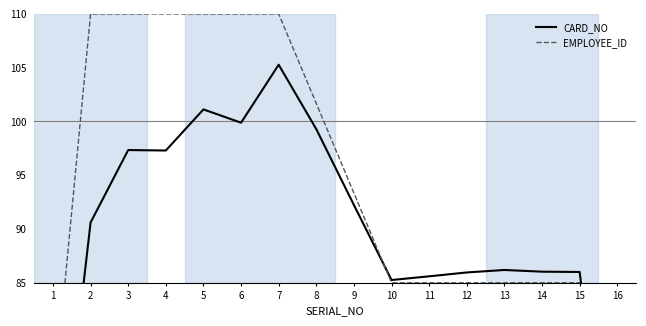

Count the number of categories in the chart.

16